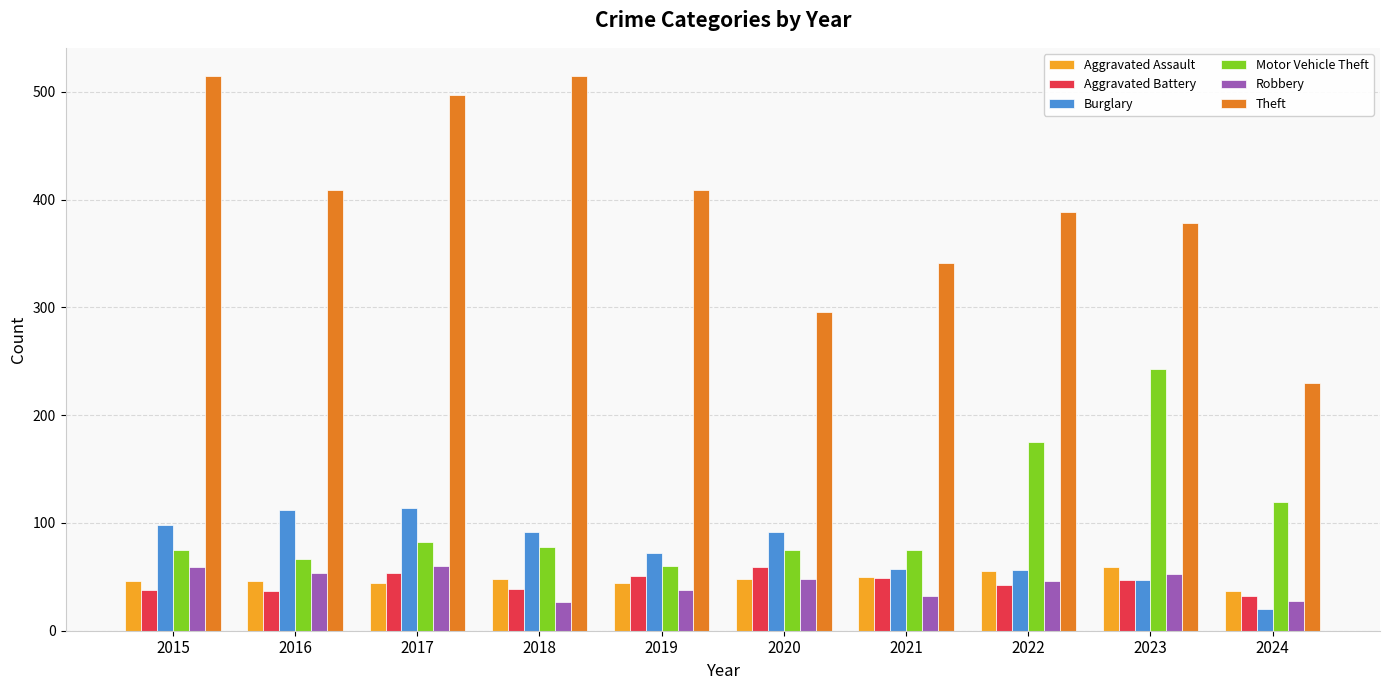

The Burglary series shows 37 at 2018. True or false?

False